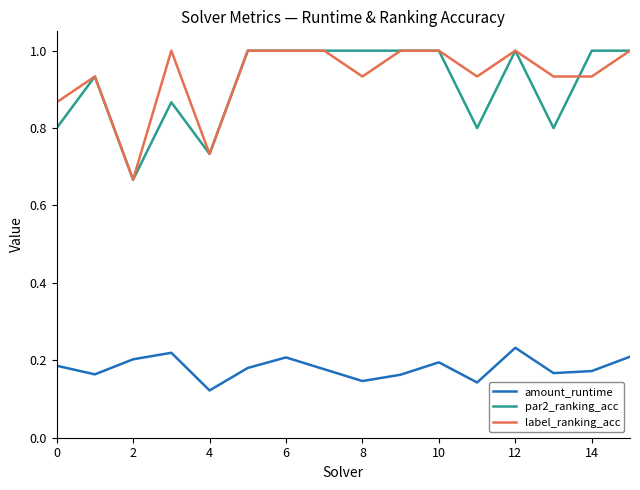

True or false: par2_ranking_acc and amount_runtime intersect in this chart.

False